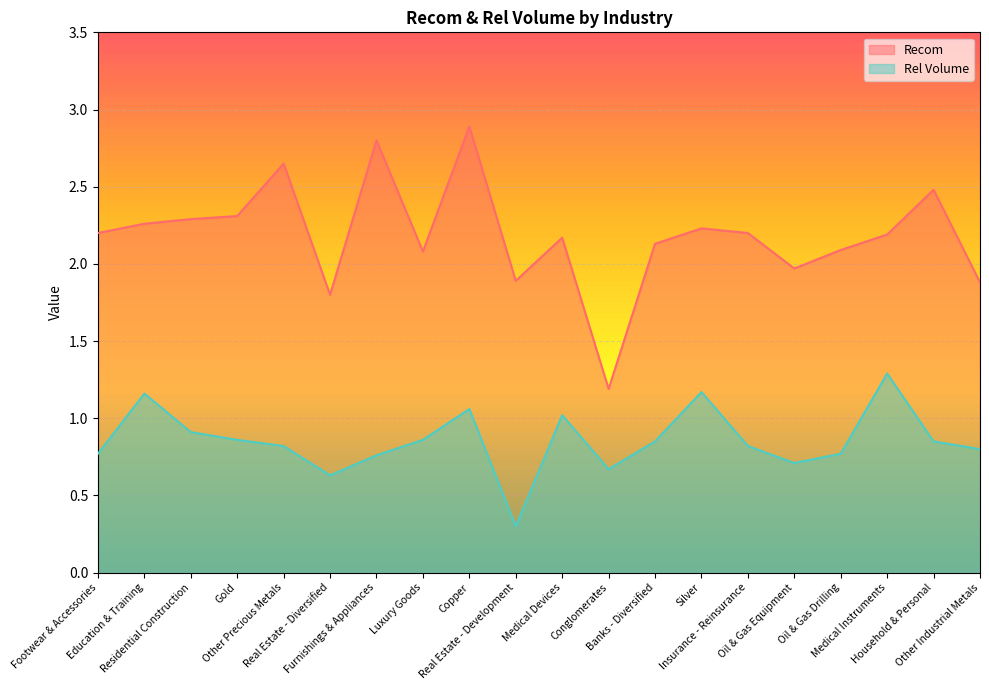

True or false: Recom and Rel Volume cross at least once.

False